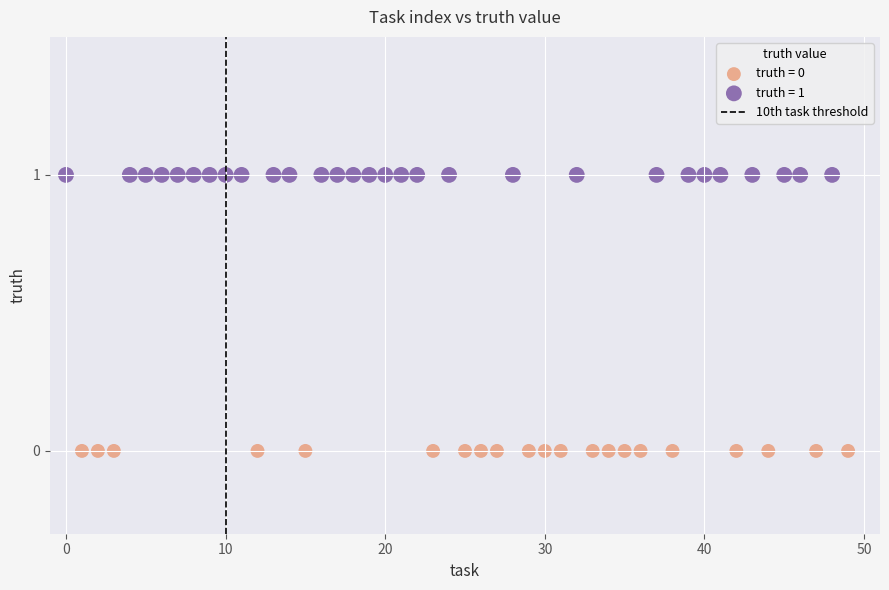

Which series contains the highest Y value?

truth = 1